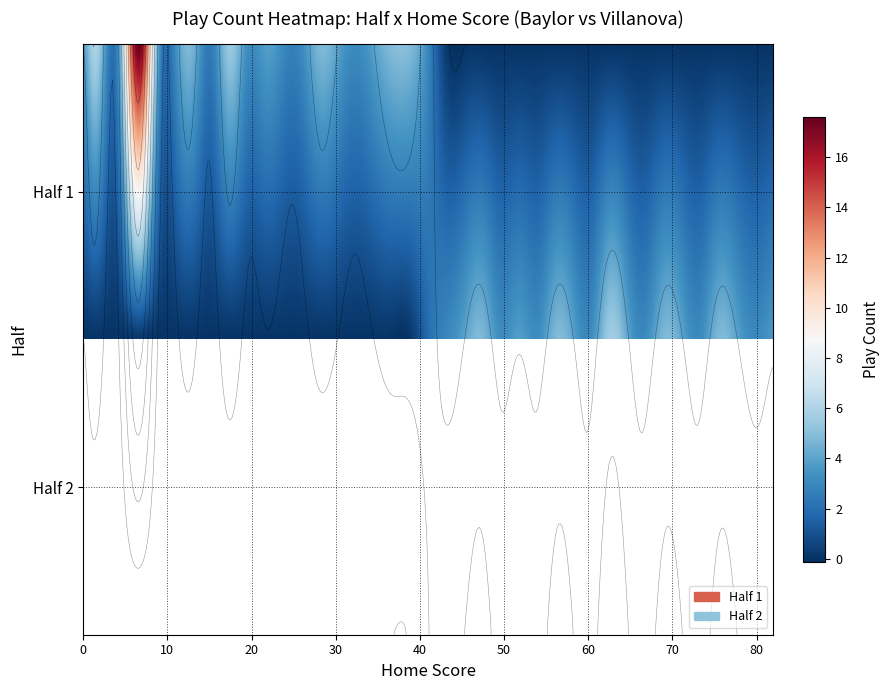

The value at half=1, home_score=32 is 4. True or false?

True